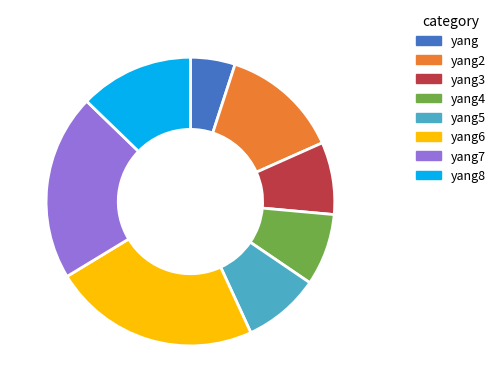

Which category has the biggest portion of the pie?

yang6